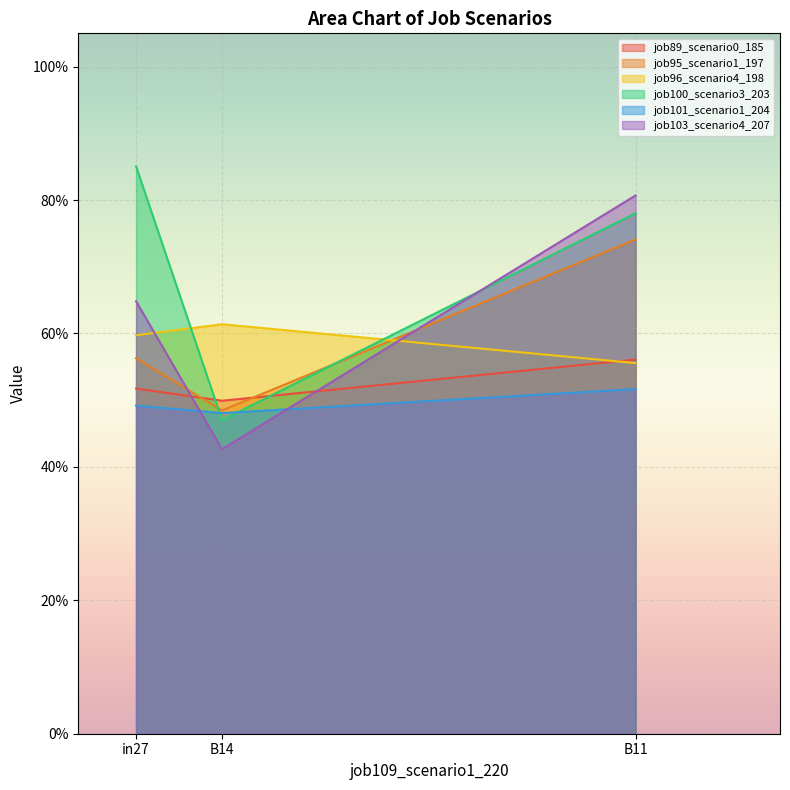

What is the label of the 3rd point from the left?

B11